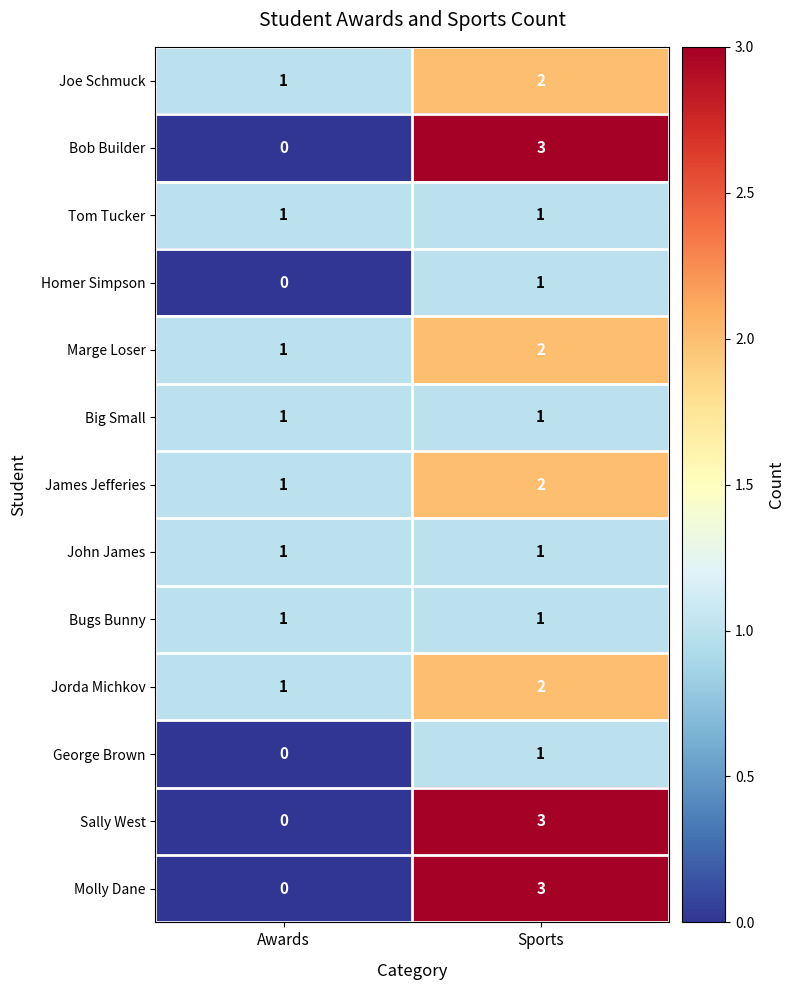

Rank the categories by Jorda Michkov value from highest to lowest.

Sports, Awards